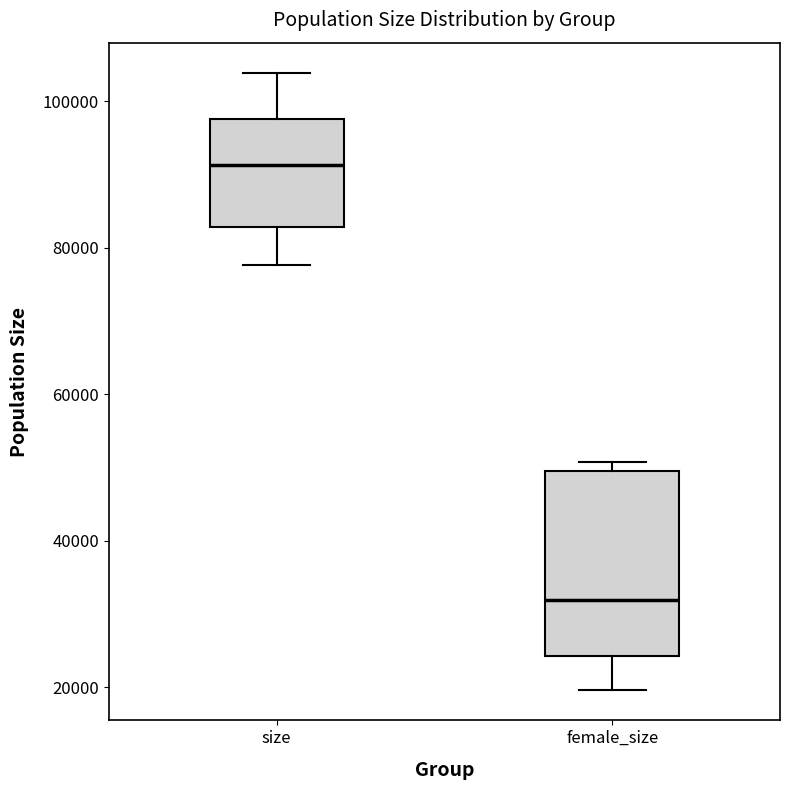

Which box's median line is the lowest?

female_size